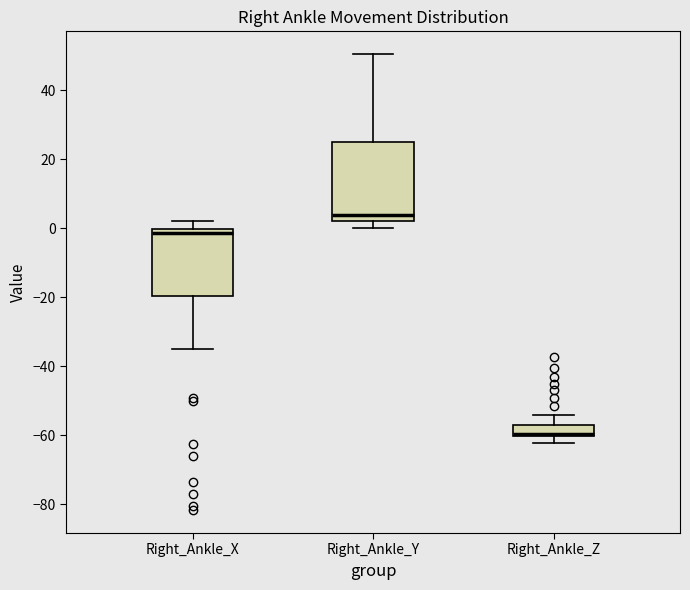

Where does the lower whisker of the box for Right_Ankle_Z end on the y-axis? The values are not printed on the chart, so give them approximately, as read against the axis.

-62